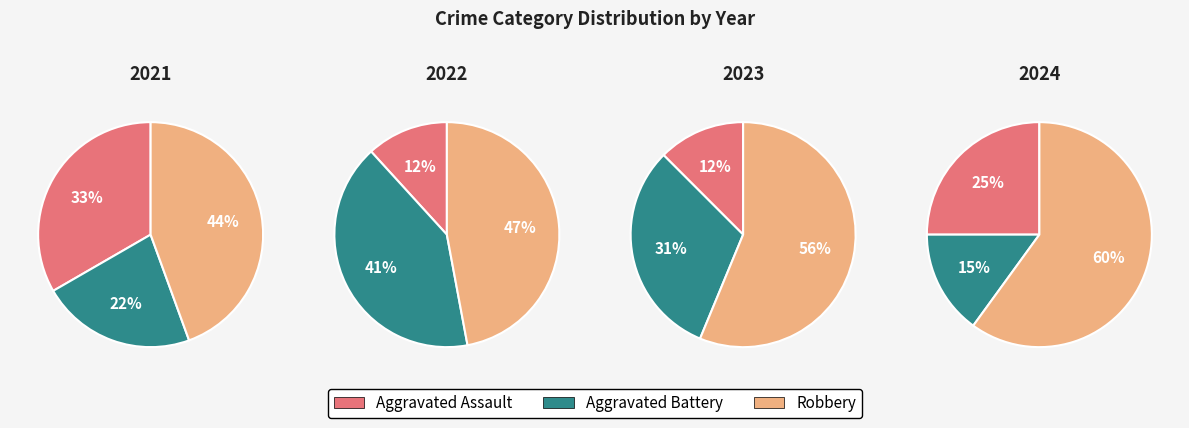

Count the number of slices in the pie.

3